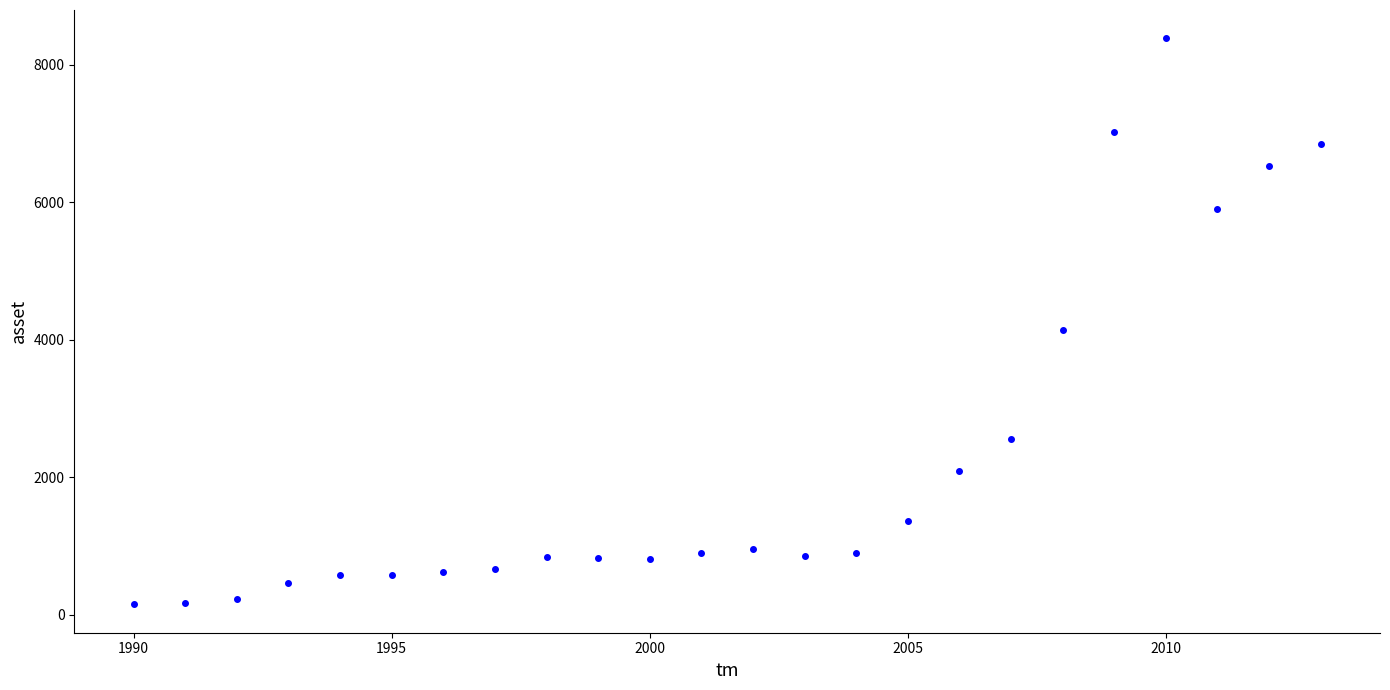

What Y value in the scatter plot is closest to 4268?

4140.9